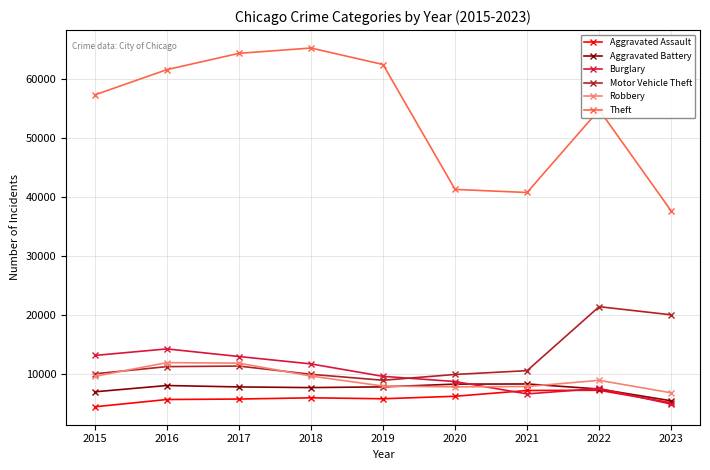

At how many categories does at least one series exceed 15557?

9